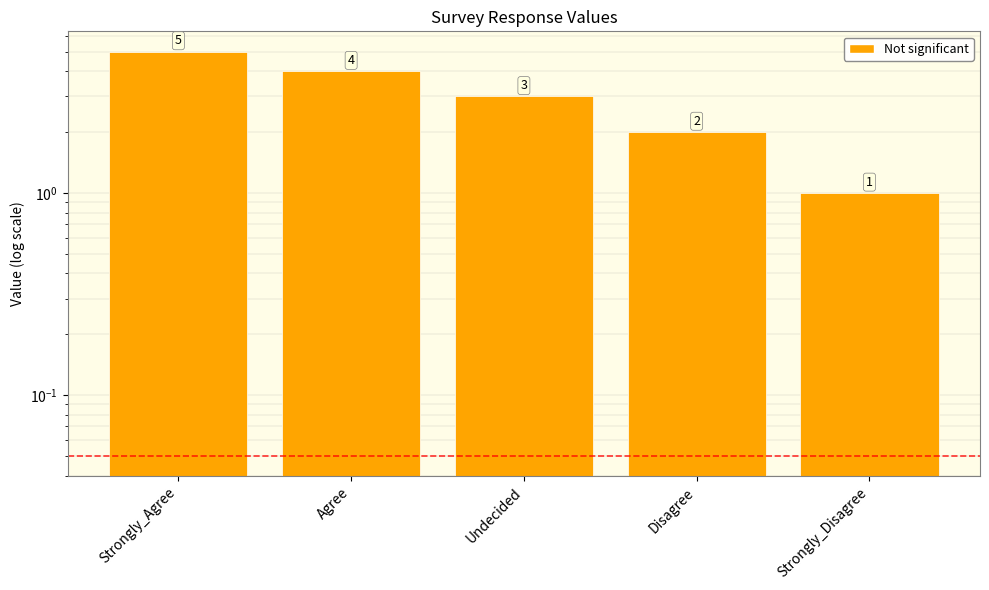

Which category has the lowest value across all series?

Strongly_Disagree